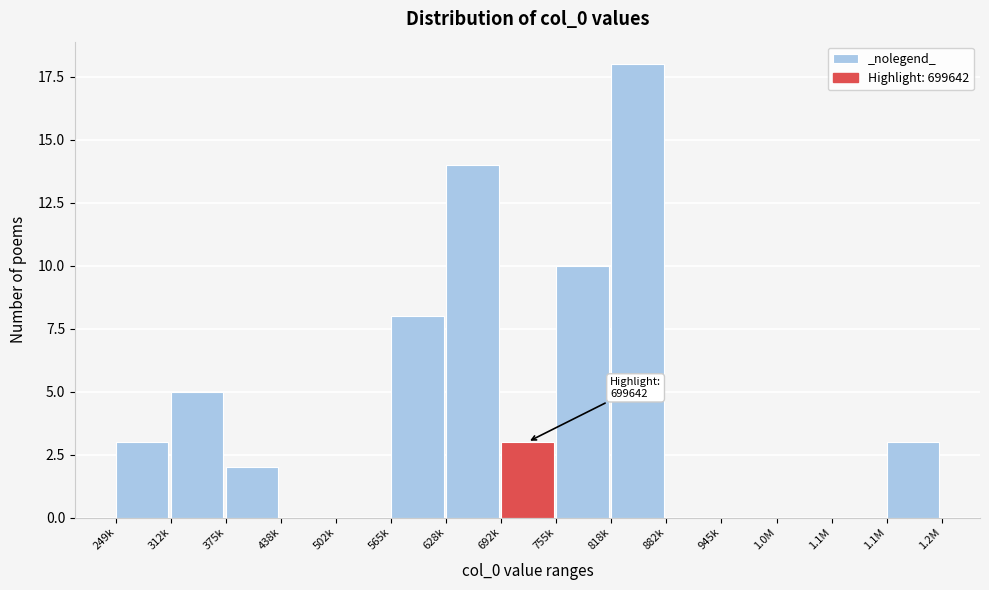

How many data points does each series have?

15